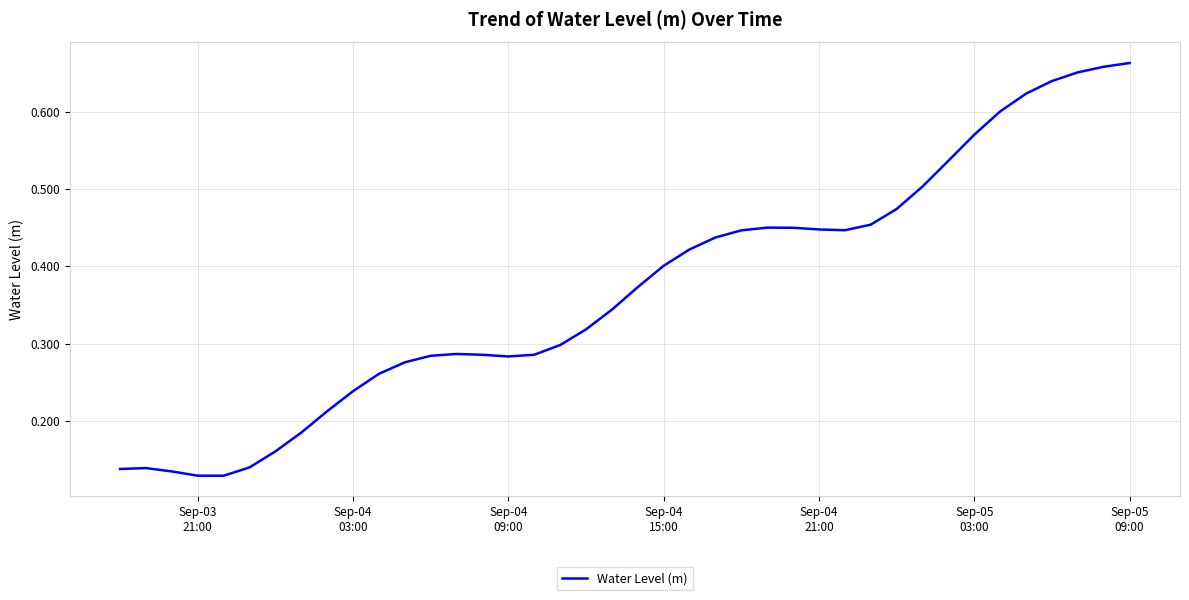

Is this an area chart (filled region under the line)?

No